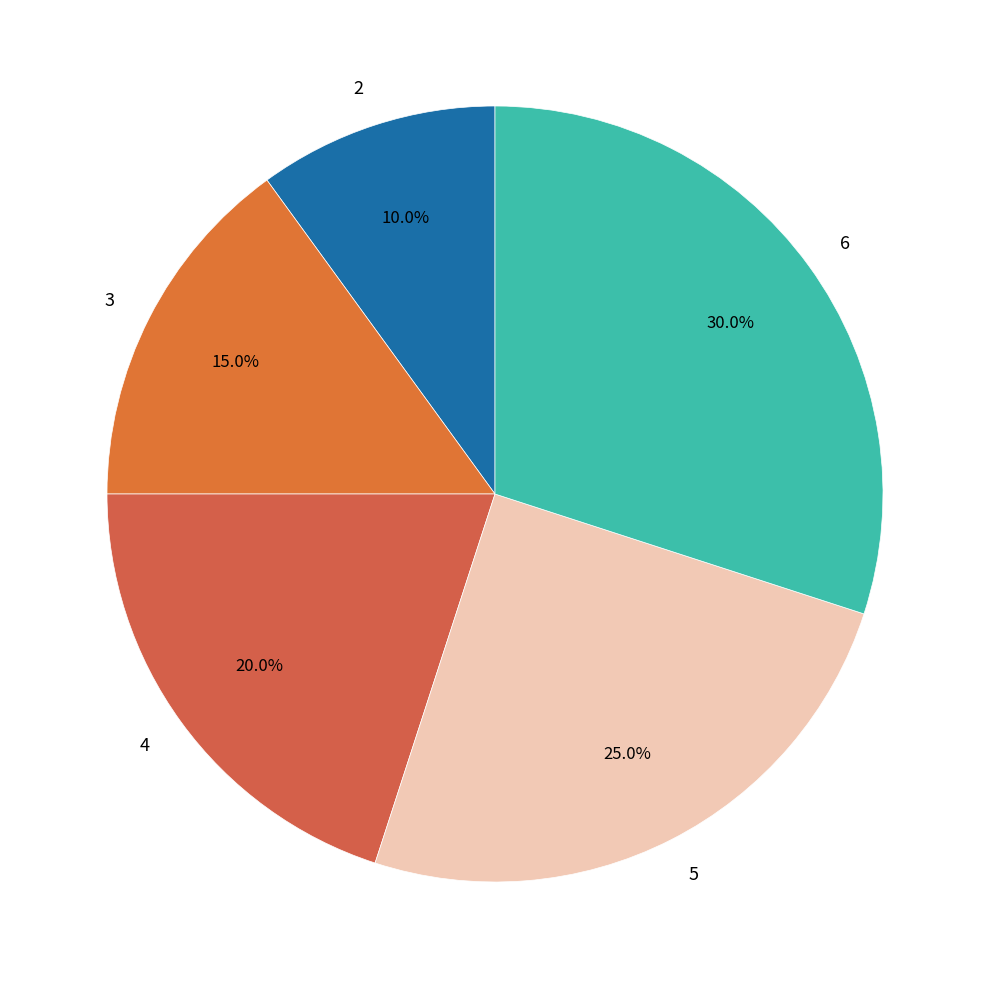

What percentage is the 6 slice, to the nearest percent?

30%